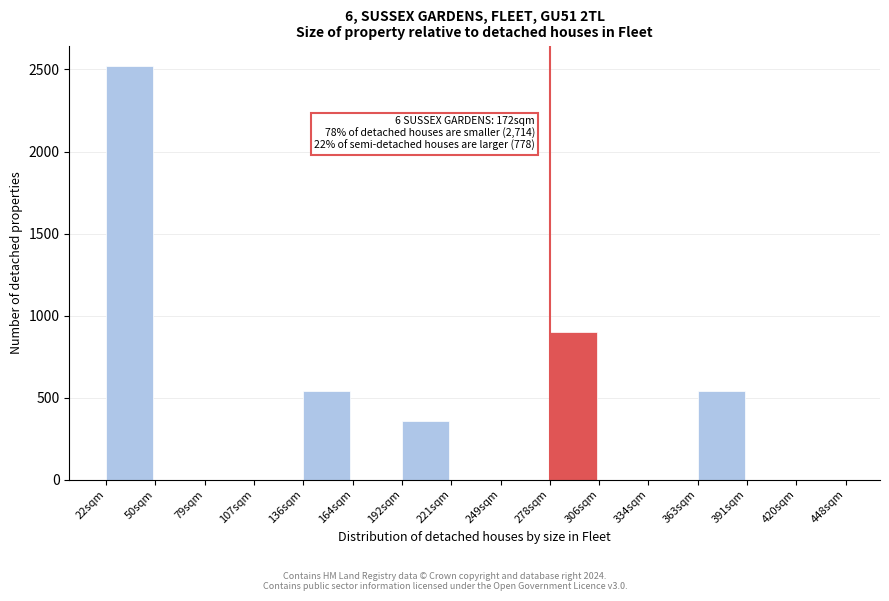

Reading right to left, extract all data points from this chart.

420sqm=0	391sqm=0	363sqm=540	334sqm=0	306sqm=0	278sqm=900	249sqm=0	221sqm=0	192sqm=360	164sqm=0	136sqm=540	107sqm=0	79sqm=0	50sqm=0	22sqm=2520